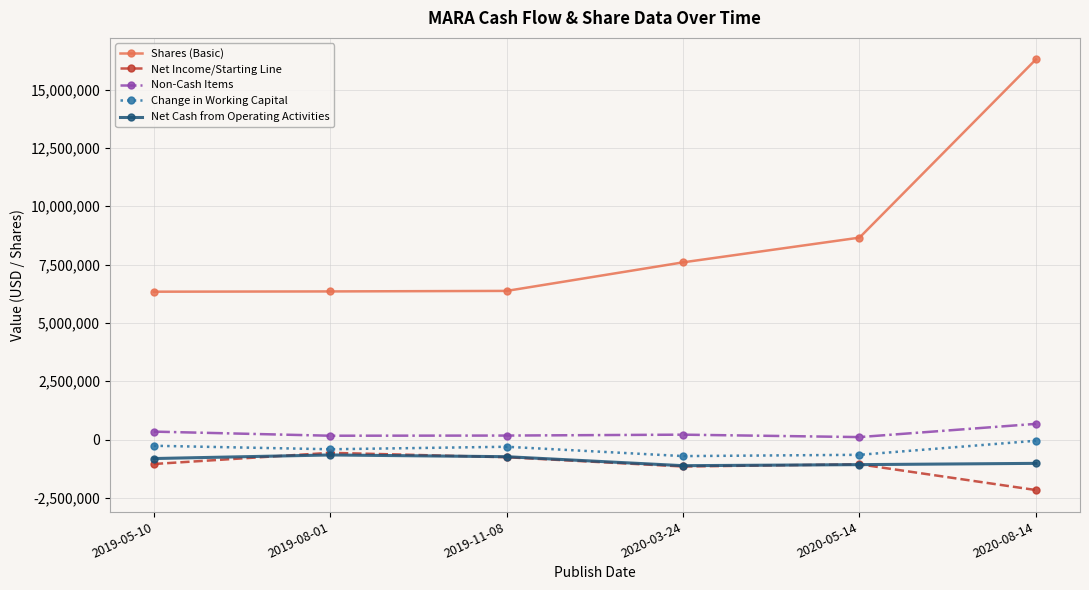

True or false: Net Cash from Operating Activities and Non-Cash Items cross at least once.

False